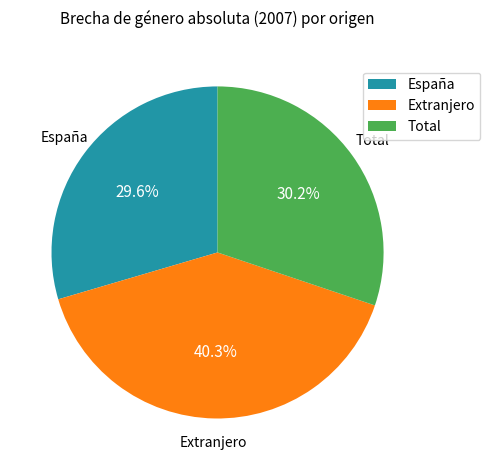

The España slice represents 24% of the pie. True or false?

False